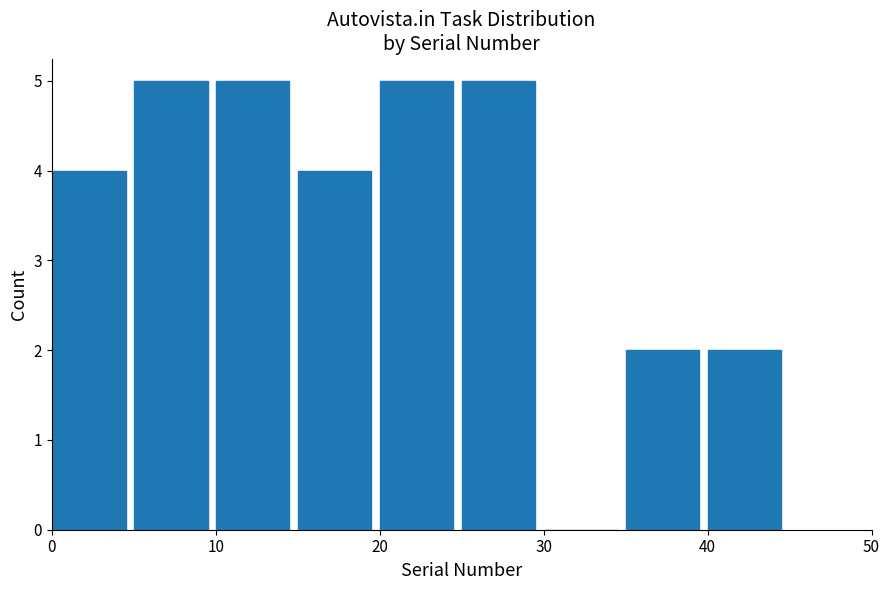

What is the height of the bar covering 35 to 40 on the x-axis? The values are not printed on the chart, so give them approximately, as read against the axis.

2